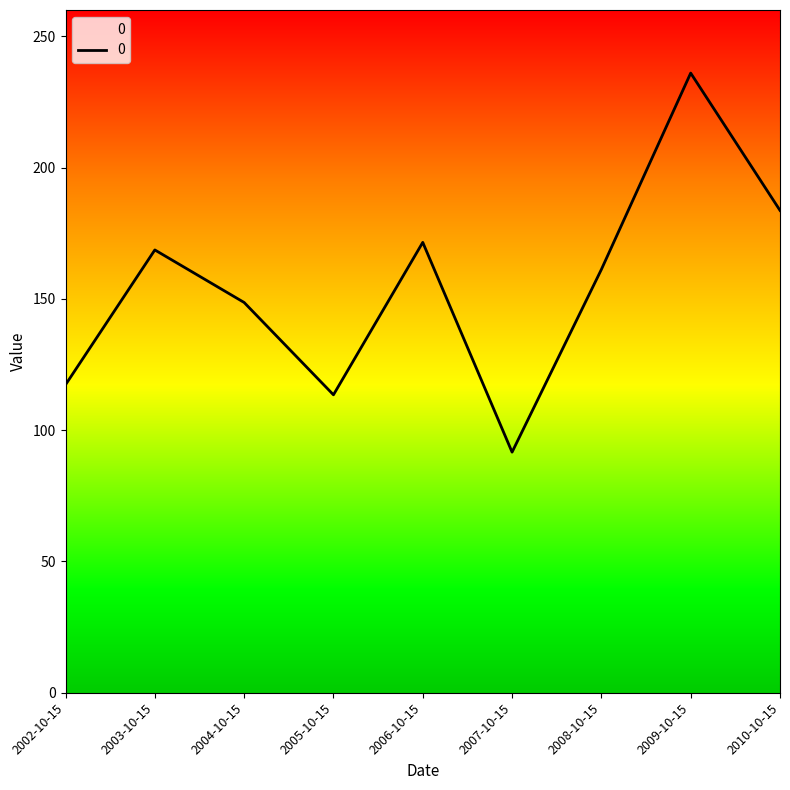

What is the ratio of the value at 2008-10-15 to the value at 2006-10-15?

0.9